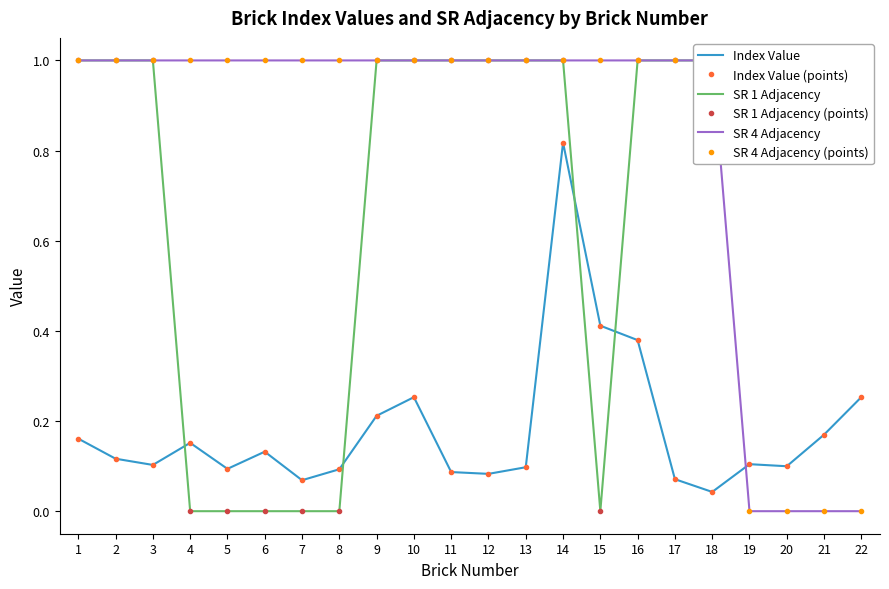

Between 21 and 5, which is larger?

21